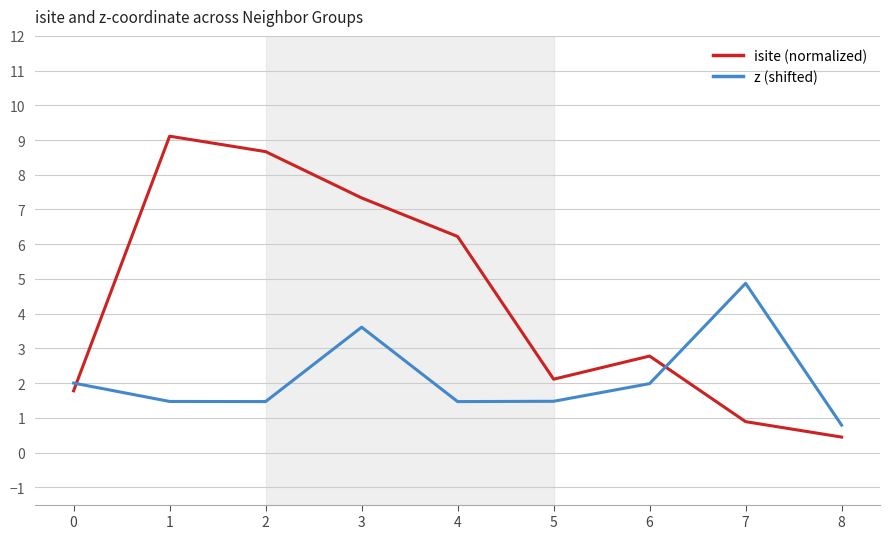

Reading left to right, what are all the values shown in this chart?

isite (normalized): 0=1.8	1=9.1	2=8.7	3=7.3	4=6.2	5=2.1	6=2.8	7=0.9	8=0.4
z (shifted): 0=2.0	1=1.5	2=1.5	3=3.6	4=1.5	5=1.5	6=2.0	7=4.9	8=0.8